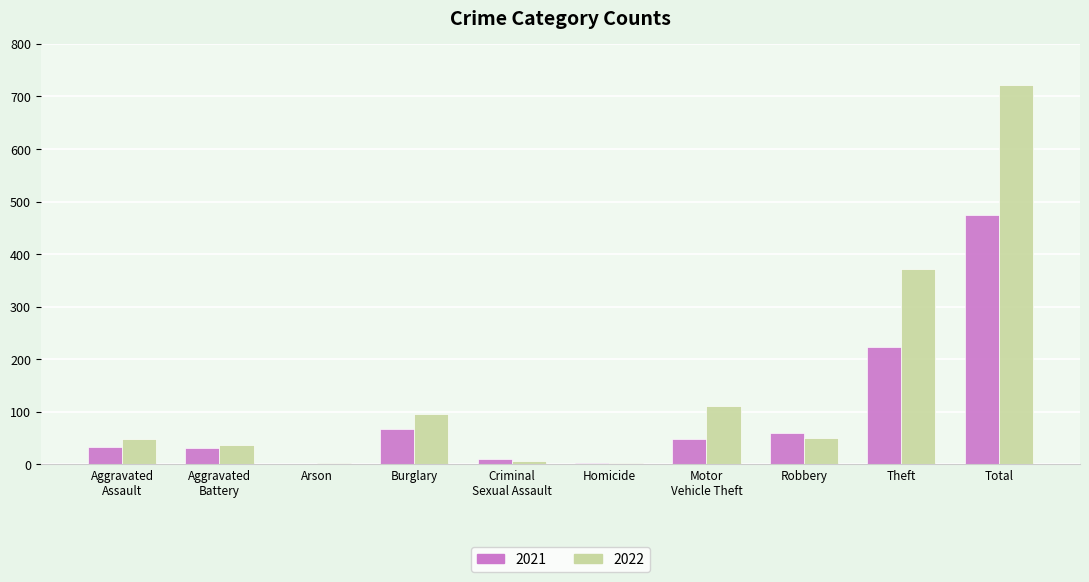

Which series has the largest total across all categories?

2022